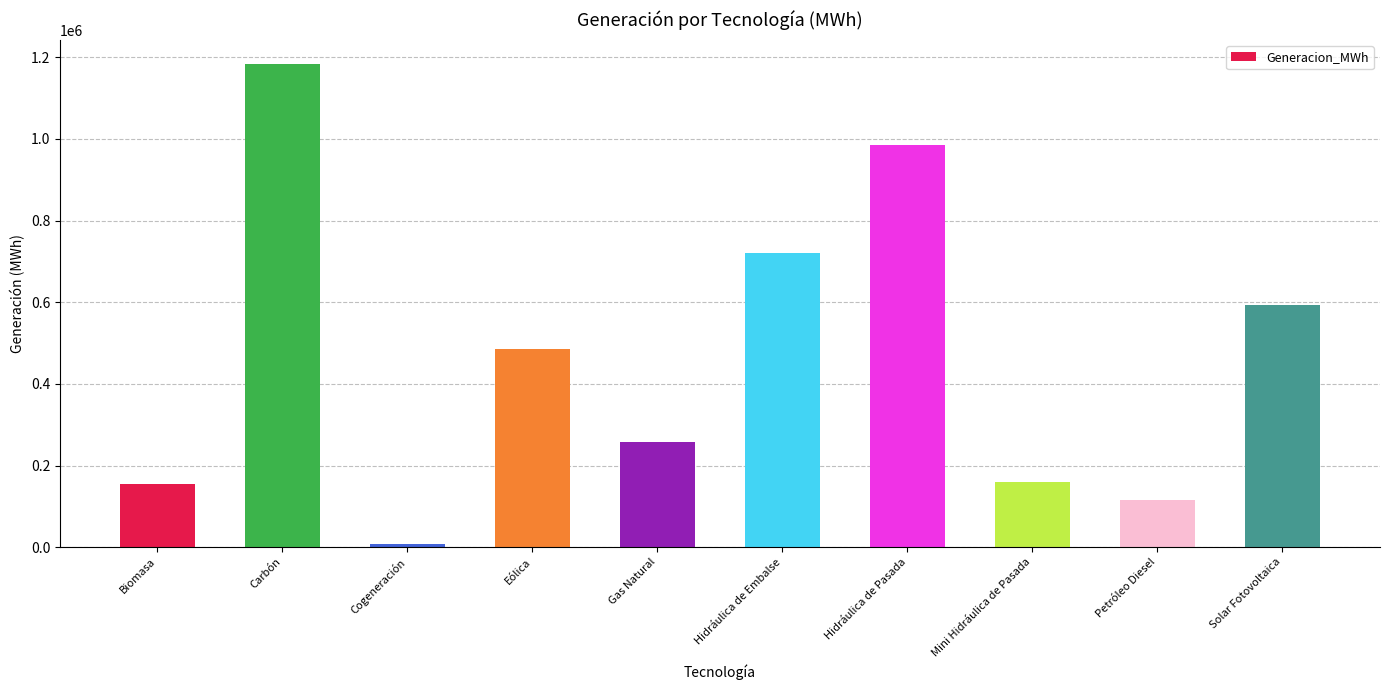

What is the difference between the maximum and second lowest values?

1068697.3